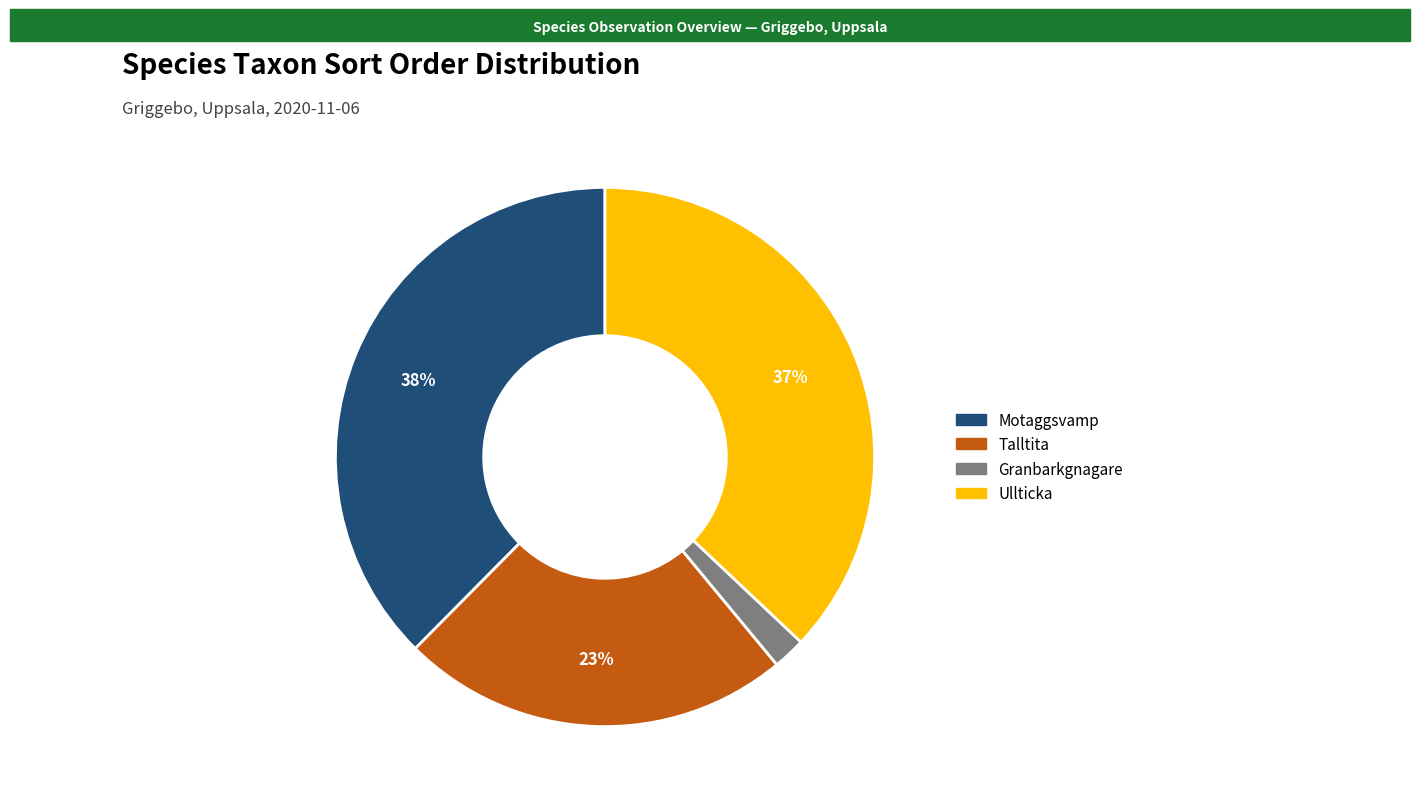

To the nearest percent, what is the difference between the largest and smallest slice percentages?

36%